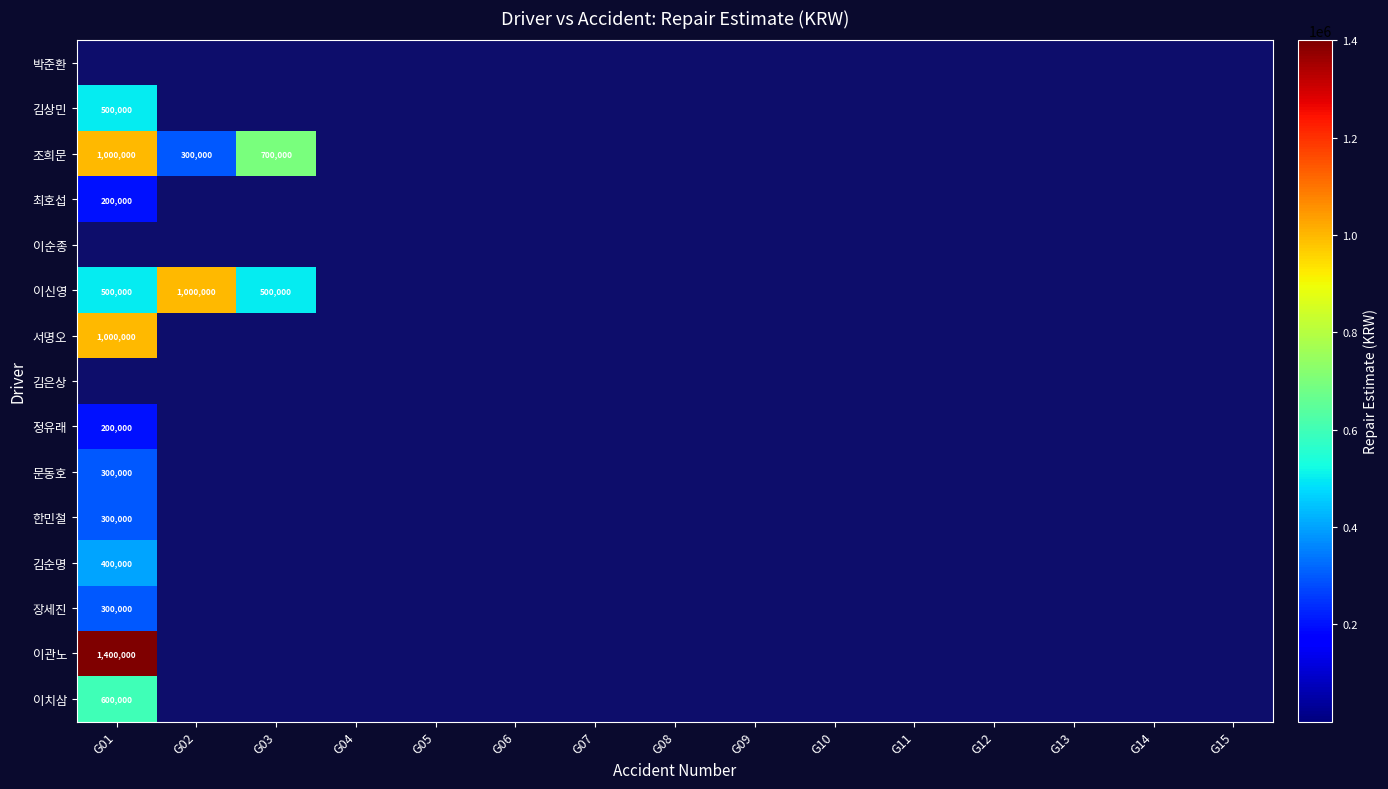

List the series in order of their peak value, highest first.

이관노, 조희문, 이신영, 서명오, 이치삼, 김상민, 김순명, 문동호, 한민철, 장세진, 최호섭, 정유래, 박준환, 이순종, 김은상